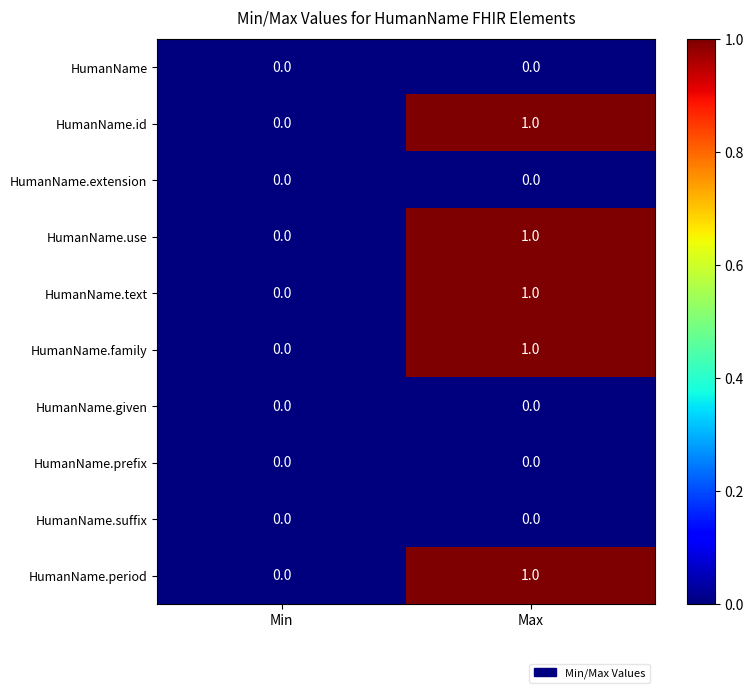

List the labels in order of HumanName.text value, largest first.

Max, Min